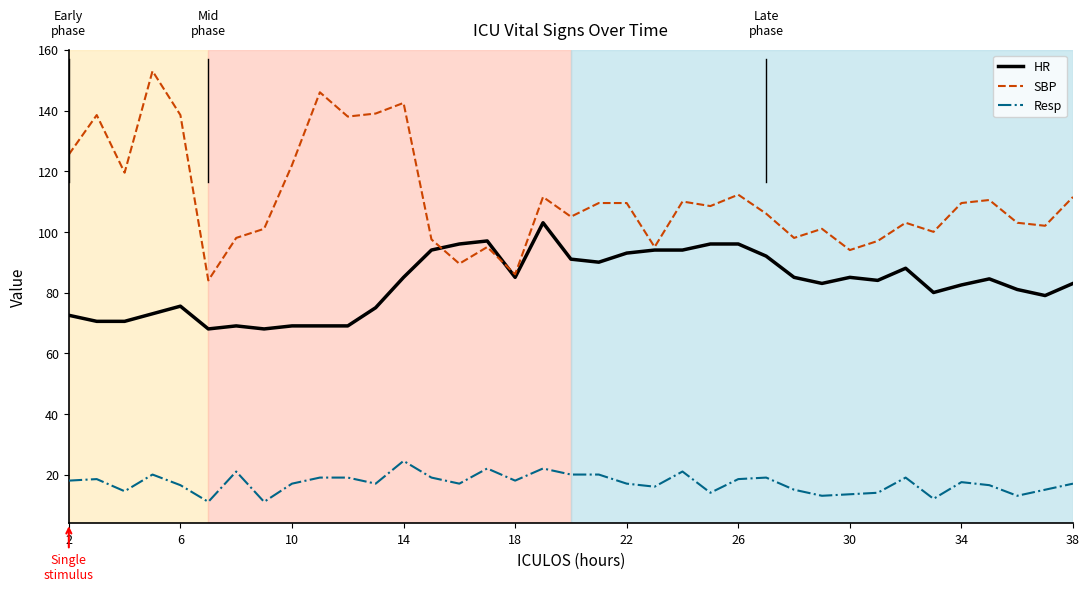

True or false: Resp and HR intersect in this chart.

False